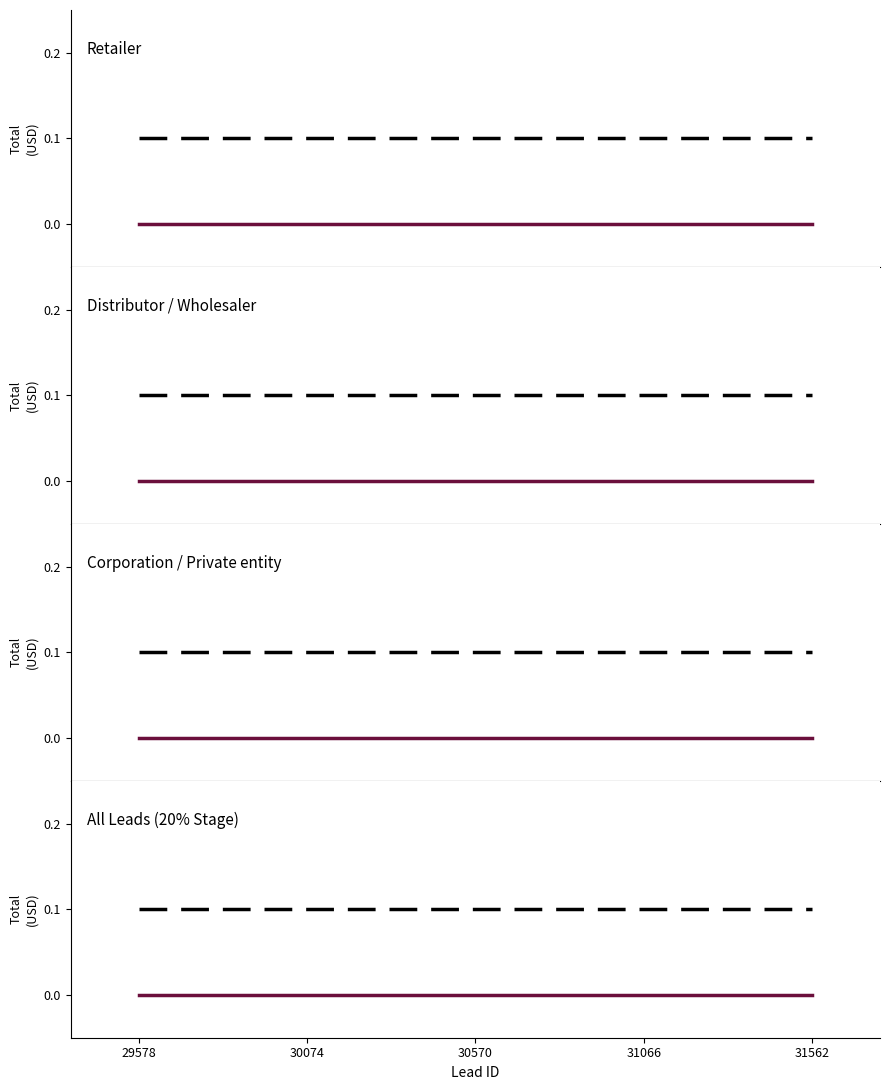

Which series has the largest total across all categories?

Reference line